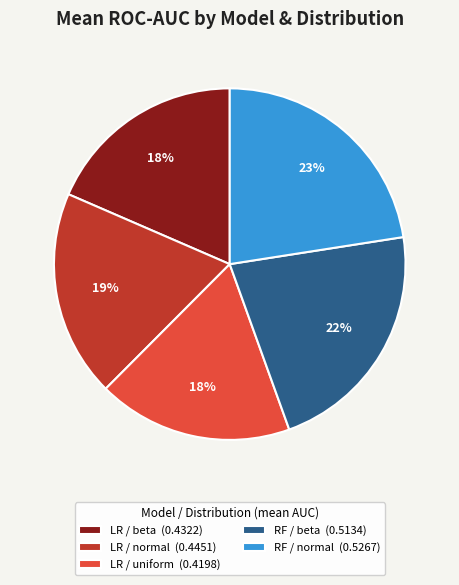

Which slice is the largest?

RF / normal (0.5267)